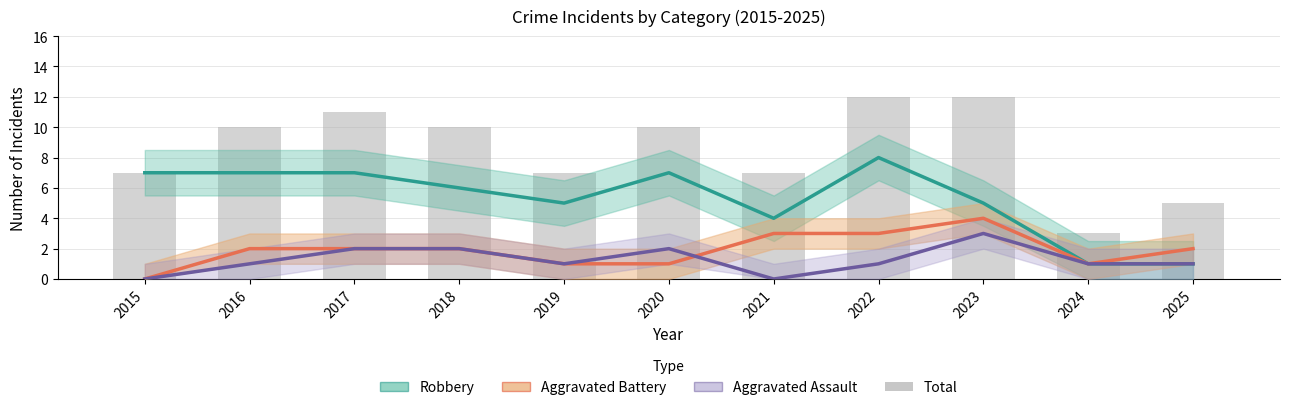

What is the total value across all series at 2017?

22